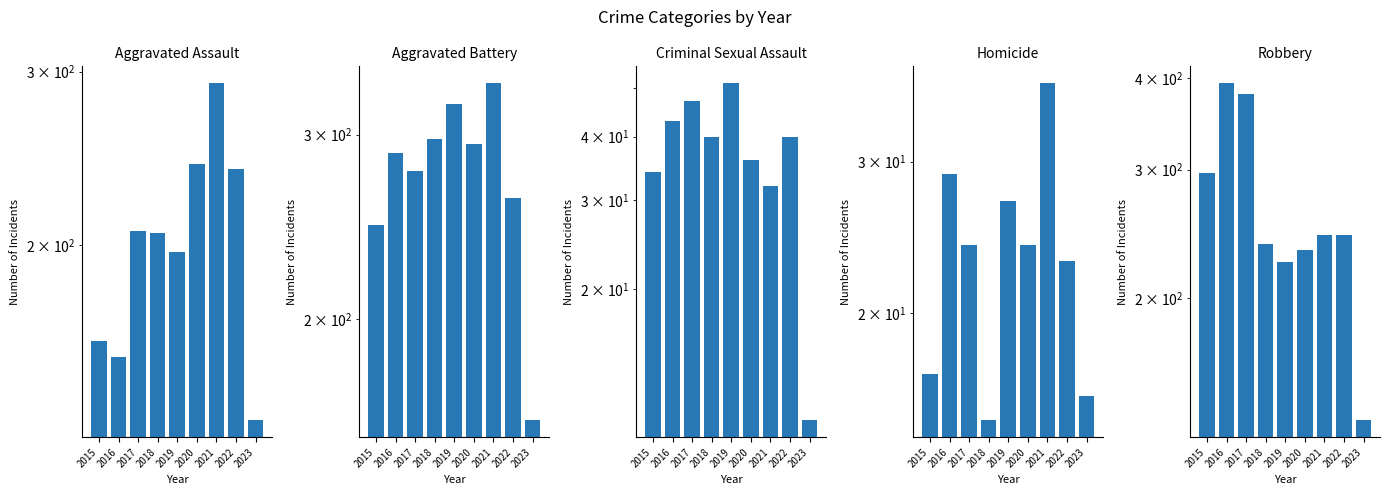

What is the value of the Homicide bar at the 8th from the left?

23